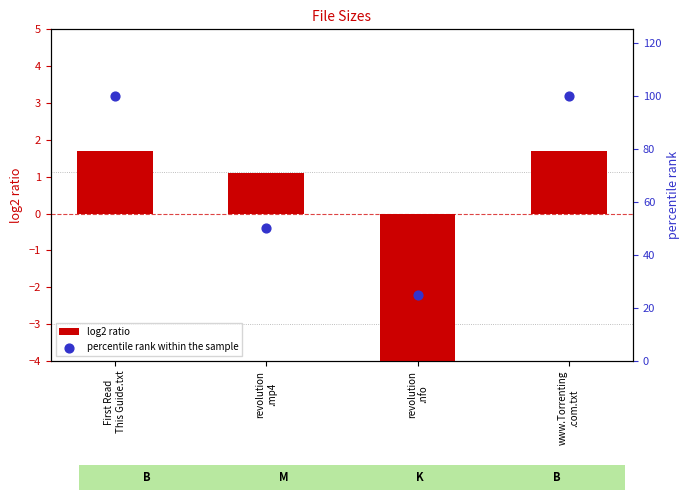

Which series reaches the minimum Y coordinate?

log2 ratio